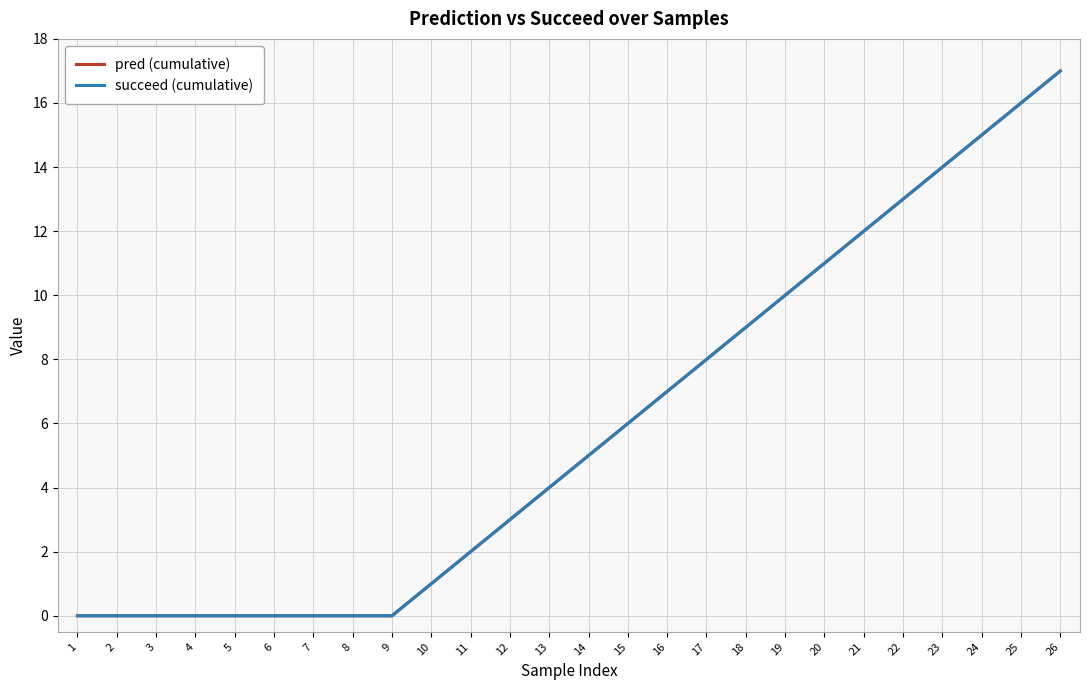

Reading left to right, transcribe all the data shown in this chart.

pred (cumulative): 1=0	2=0	3=0	4=0	5=0	6=0	7=0	8=0	9=0	10=1	11=2	12=3	13=4	14=5	15=6	16=7	17=8	18=9	19=10	20=11	21=12	22=13	23=14	24=15	25=16	26=17
succeed (cumulative): 1=0	2=0	3=0	4=0	5=0	6=0	7=0	8=0	9=0	10=1	11=2	12=3	13=4	14=5	15=6	16=7	17=8	18=9	19=10	20=11	21=12	22=13	23=14	24=15	25=16	26=17